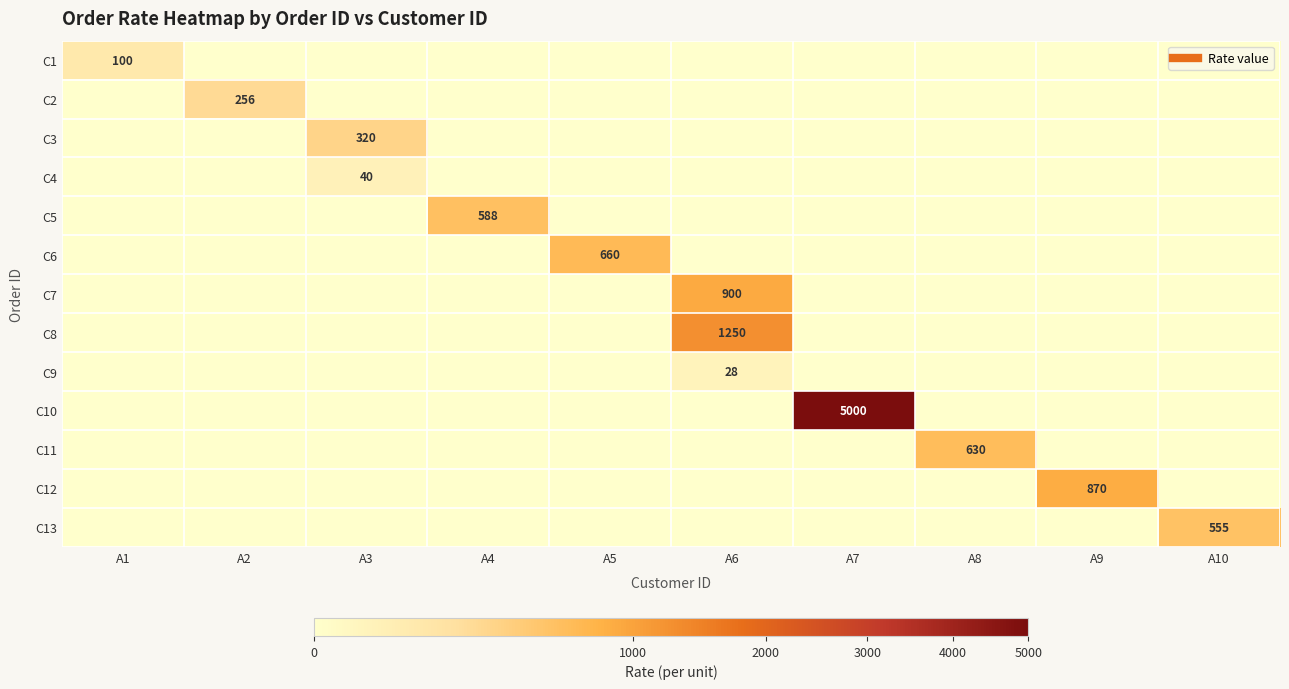

Between A3 and A7, which is larger?

A3